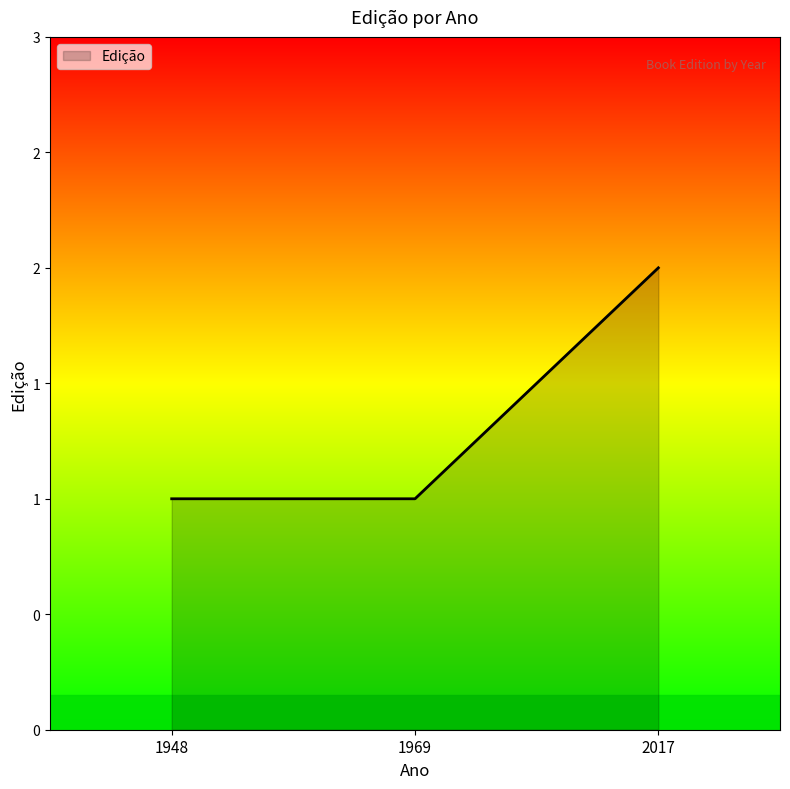

Reading left to right, extract all data points from this chart.

1948=1	1969=1	2017=2